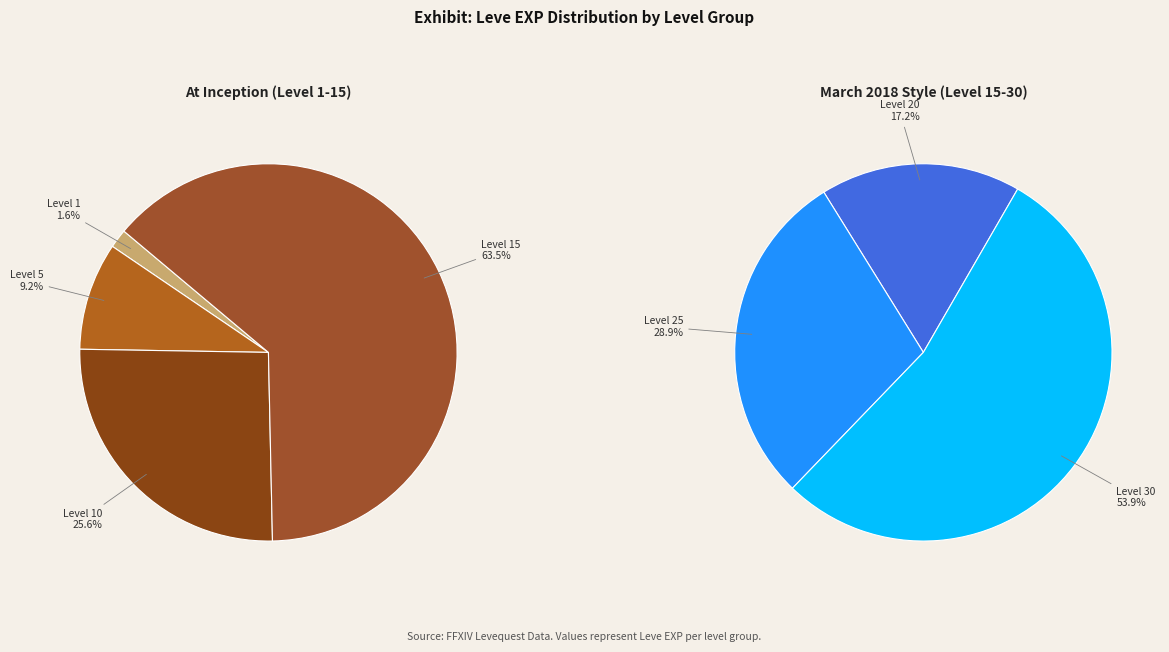

Count the number of slices in the pie.

7